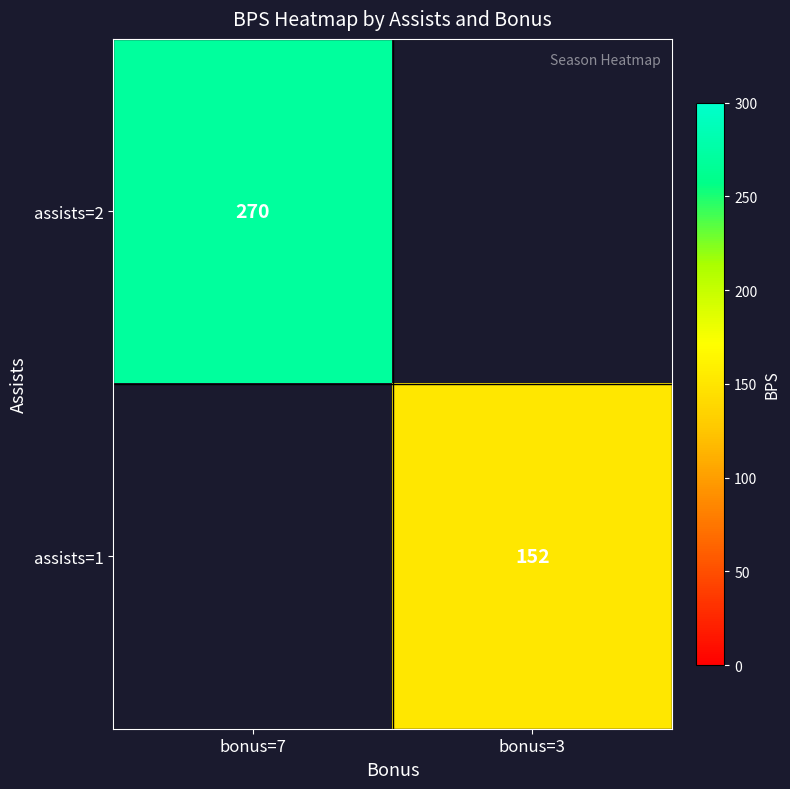

Which has a higher value, bonus=7 or bonus=3?

bonus=3